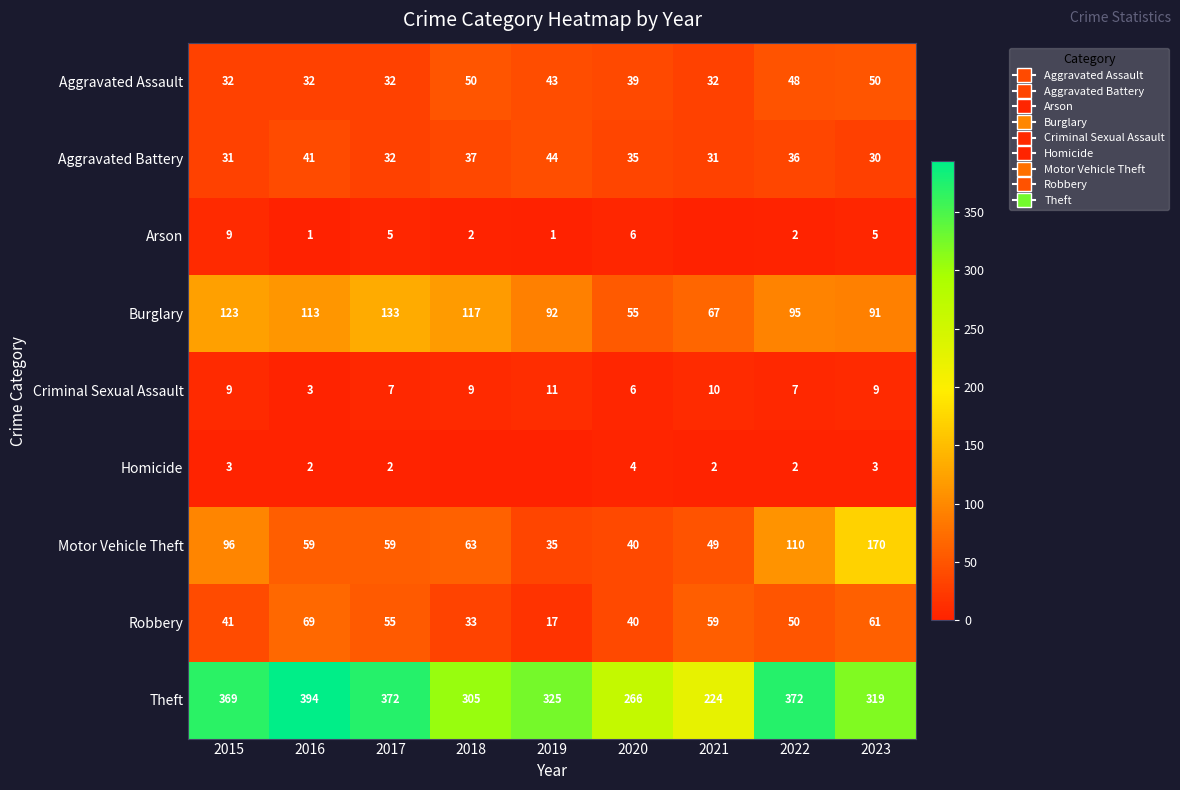

Is the value of Criminal Sexual Assault at 2015 greater than the value of Robbery at 2021?

No